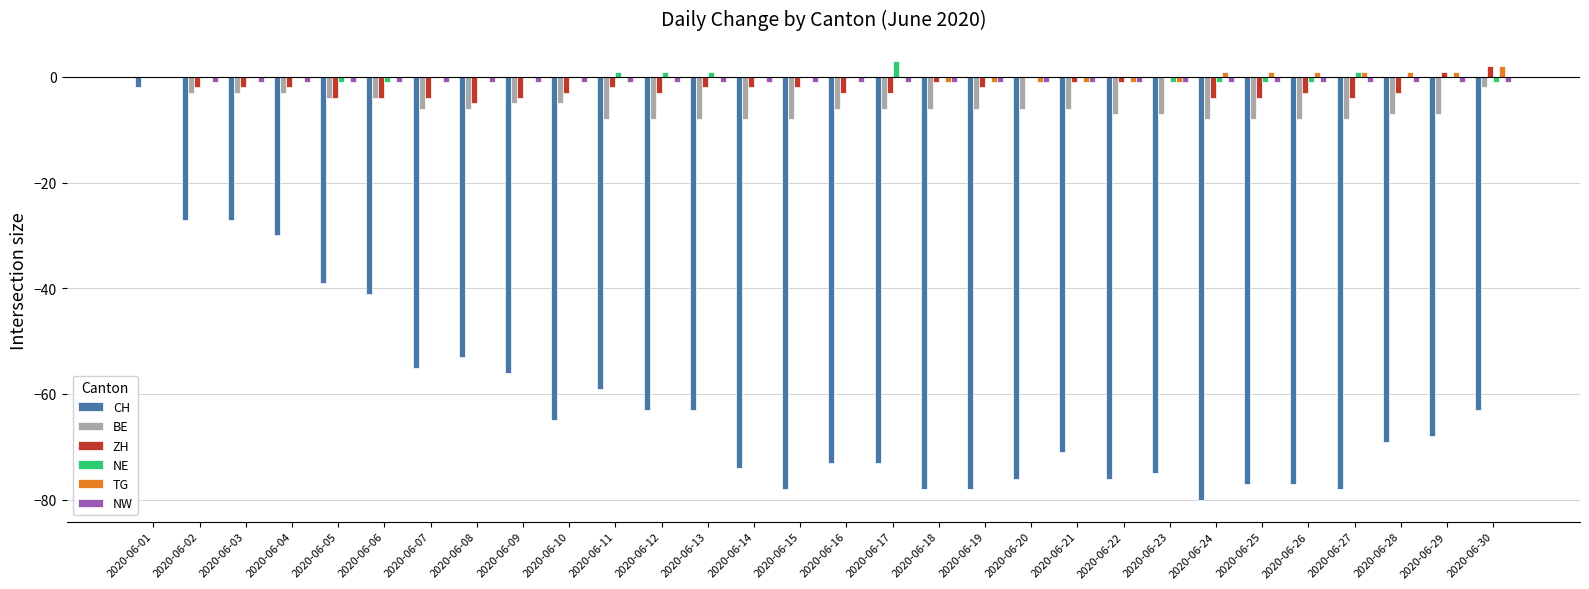

What are all the series names shown in the legend?

CH, BE, ZH, NE, TG, NW